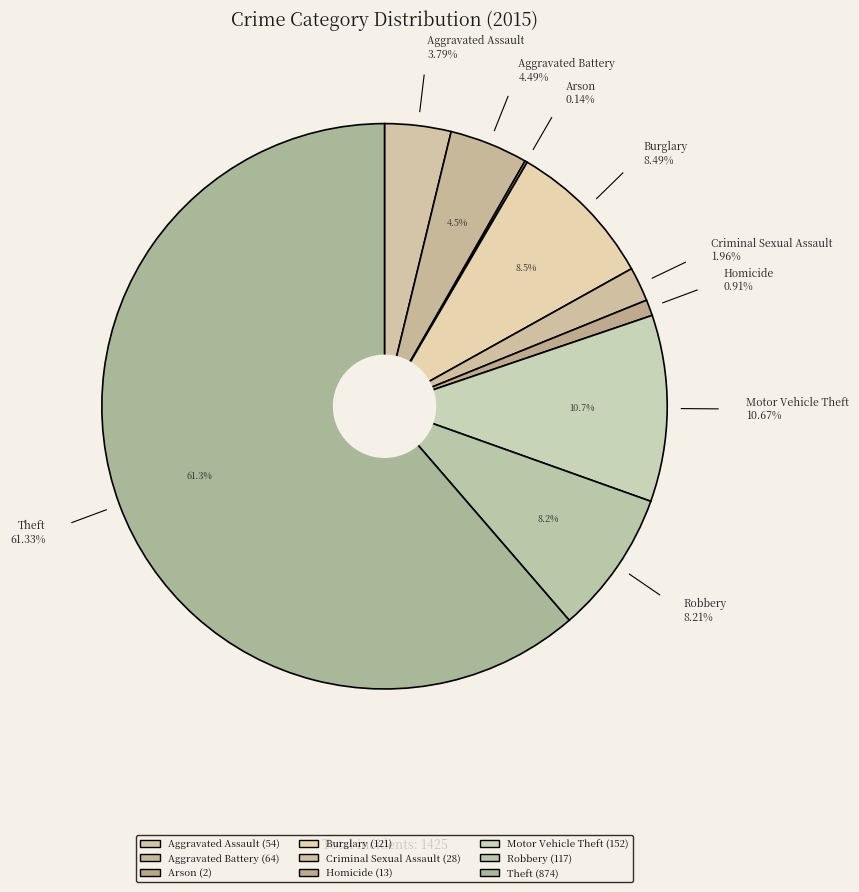

What is the total percentage of Aggravated Battery and Theft?

65.8%